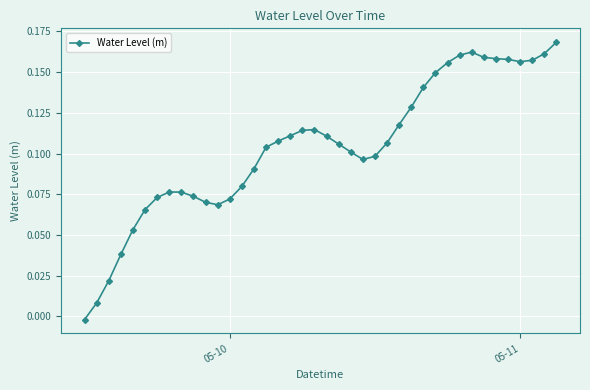

How many values are above zero?

39